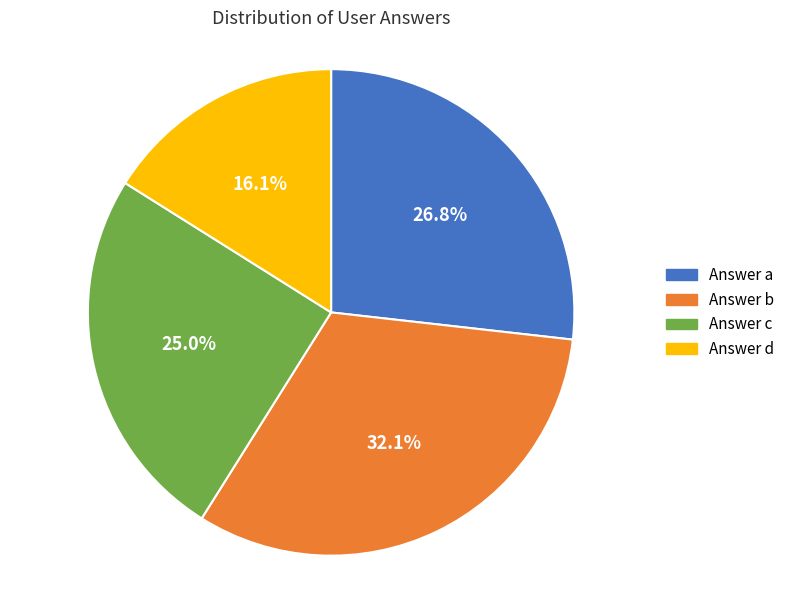

Which slice is the largest?

Answer b